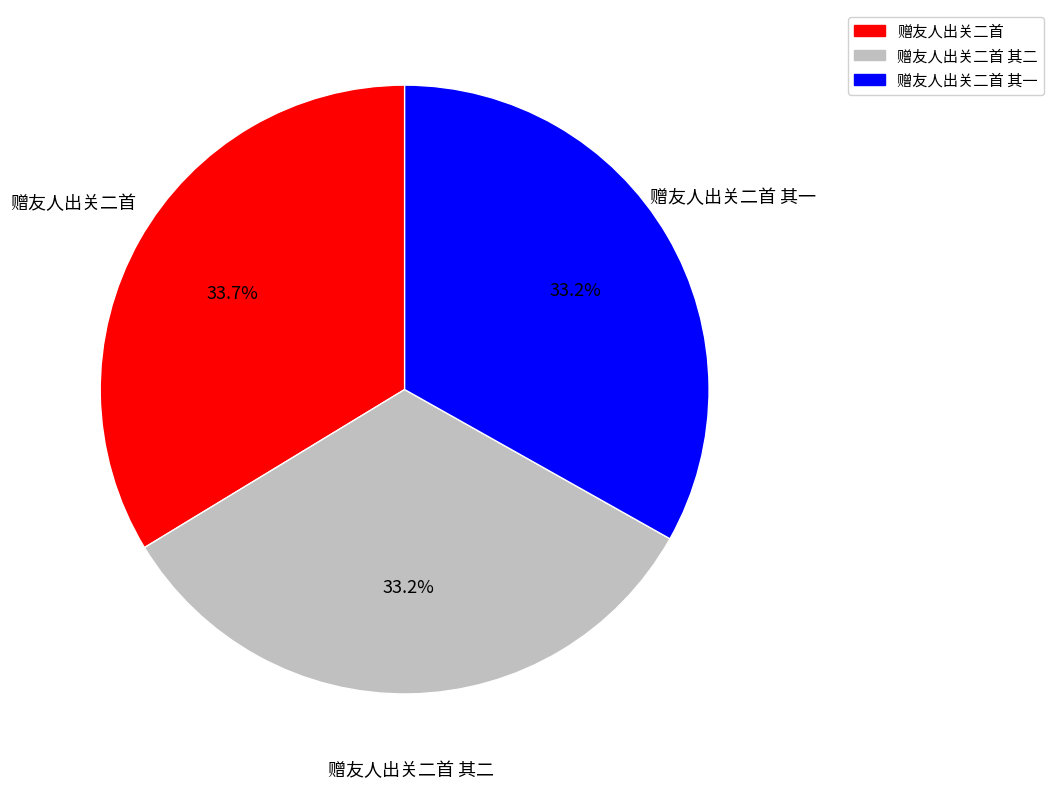

Is it true that 赠友人出关二首 其二 is 33% of the pie?

True